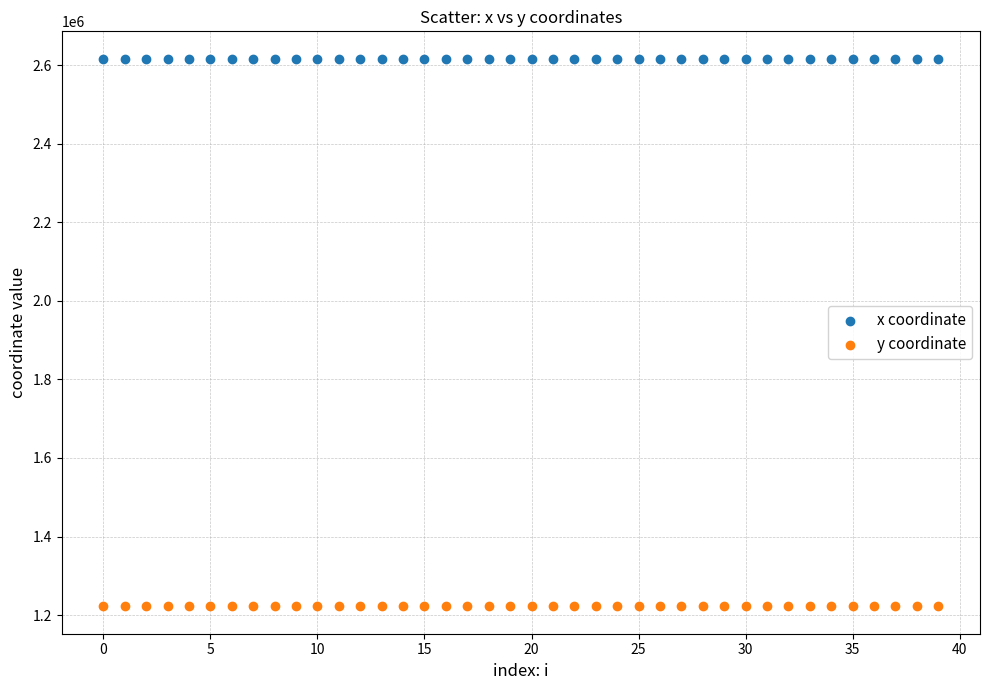

Across all data points, what is the range of Y values (max minus min)?

1393782.9